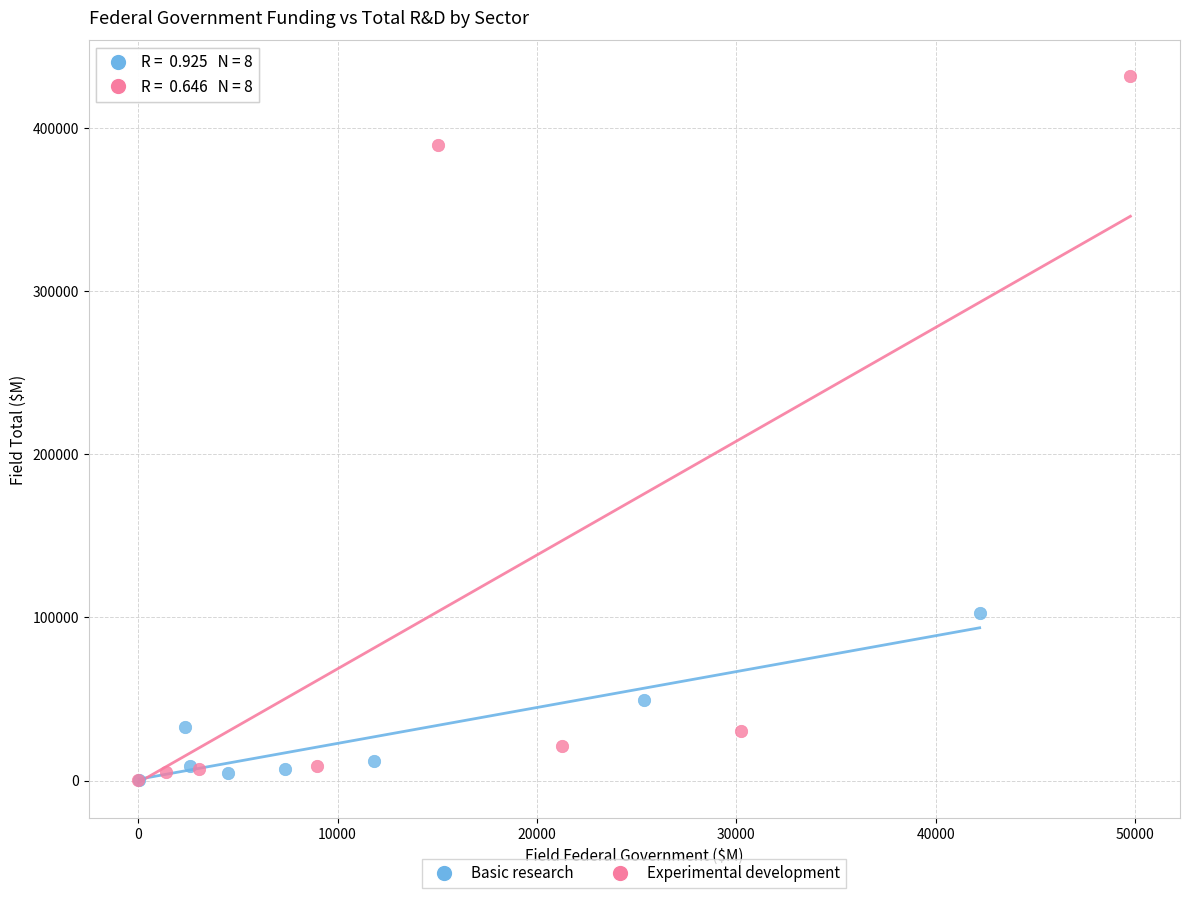

Which series reaches the maximum Y coordinate?

Experimental development